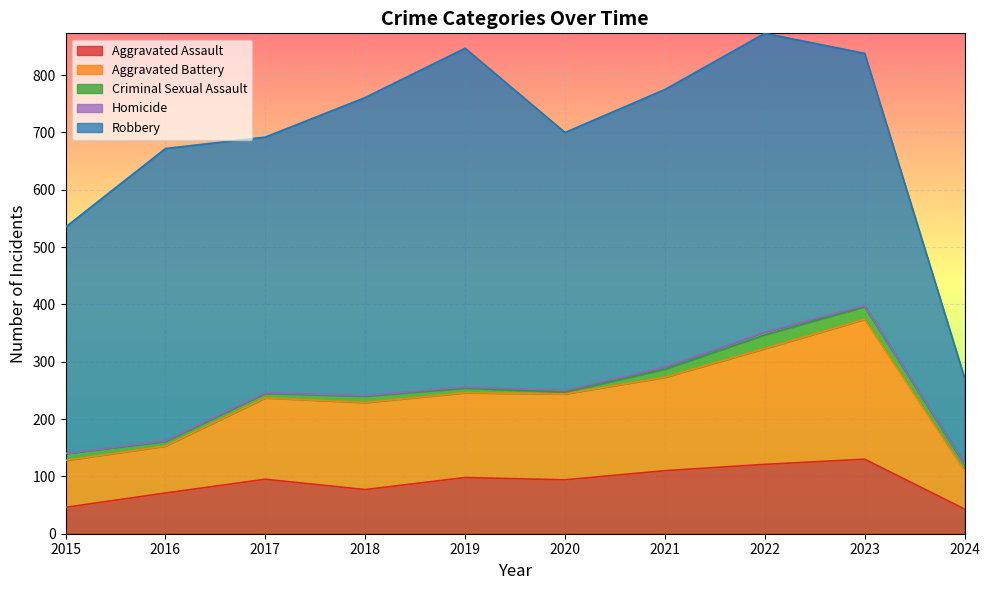

What is the maximum value shown in the chart?

591